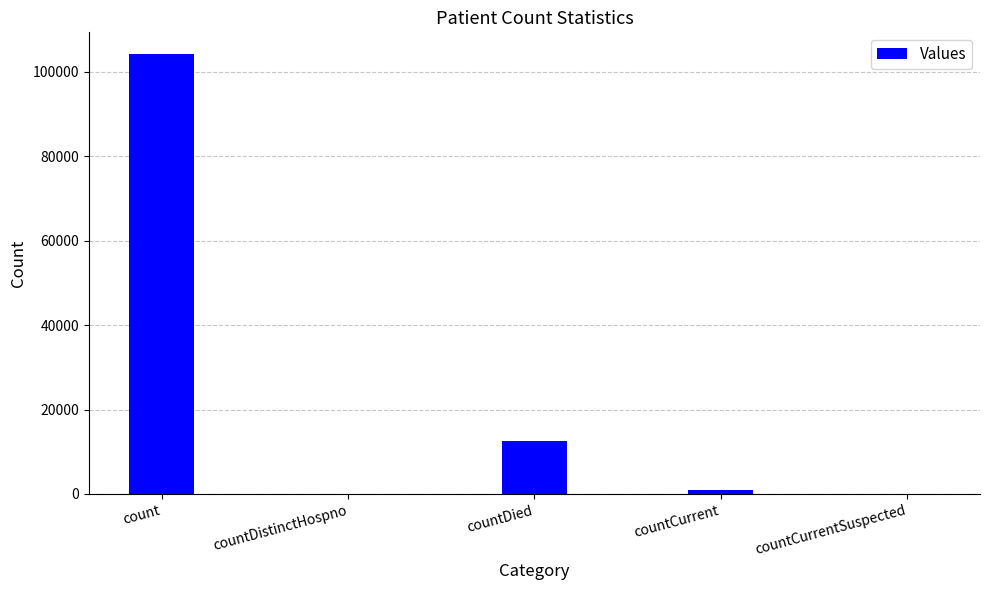

What is the maximum value shown in the chart?

104087